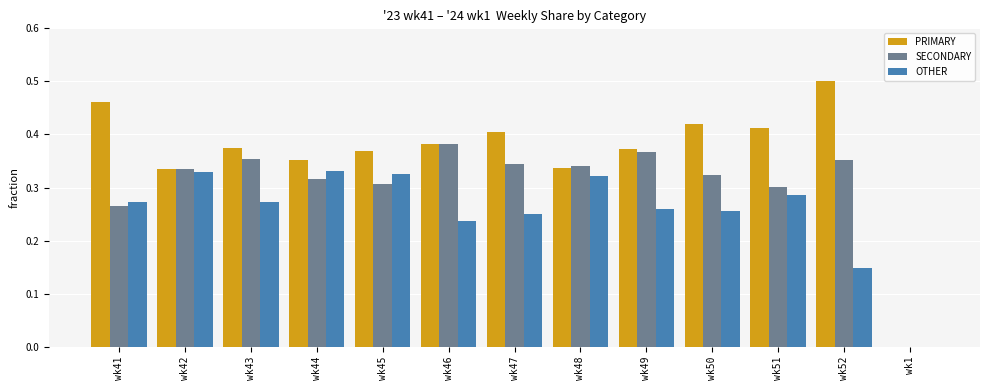

What is the sum of the OTHER values at wk42 and wk45?

0.7